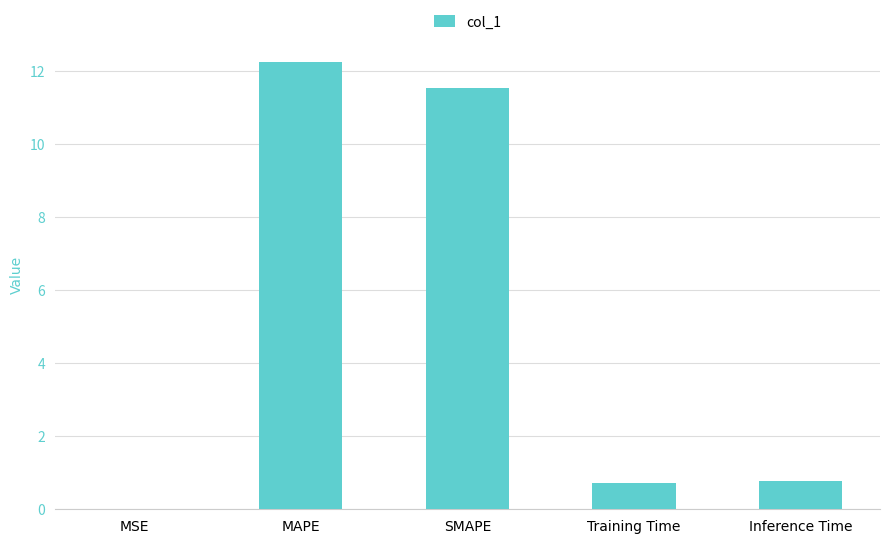

The value at MAPE is 12.2. True or false?

True